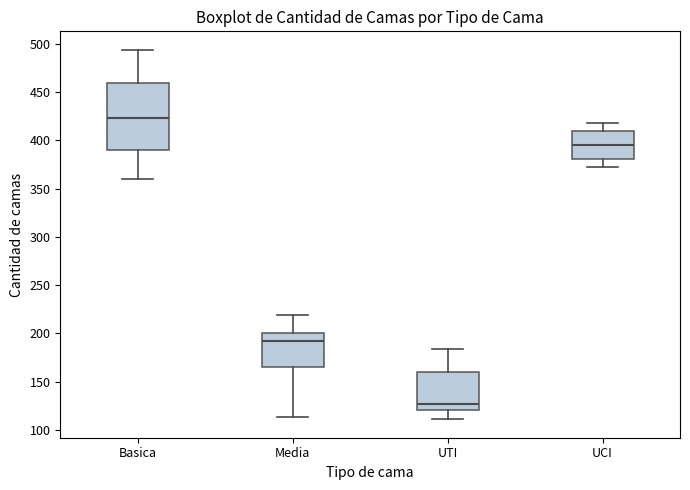

Reading left to right, transcribe this box plot: for each box, give where its median line is, the range the box spans, and where its two whiskers end, as read against the y-axis. The values are not printed on the chart, so give them approximately, as read against the axis.

Basica: median 425, box 390 to 460, whiskers 360 to 495
Media: median 195, box 165 to 200, whiskers 115 to 220
UTI: median 125, box 120 to 160, whiskers 110 to 185
UCI: median 395, box 380 to 410, whiskers 375 to 420